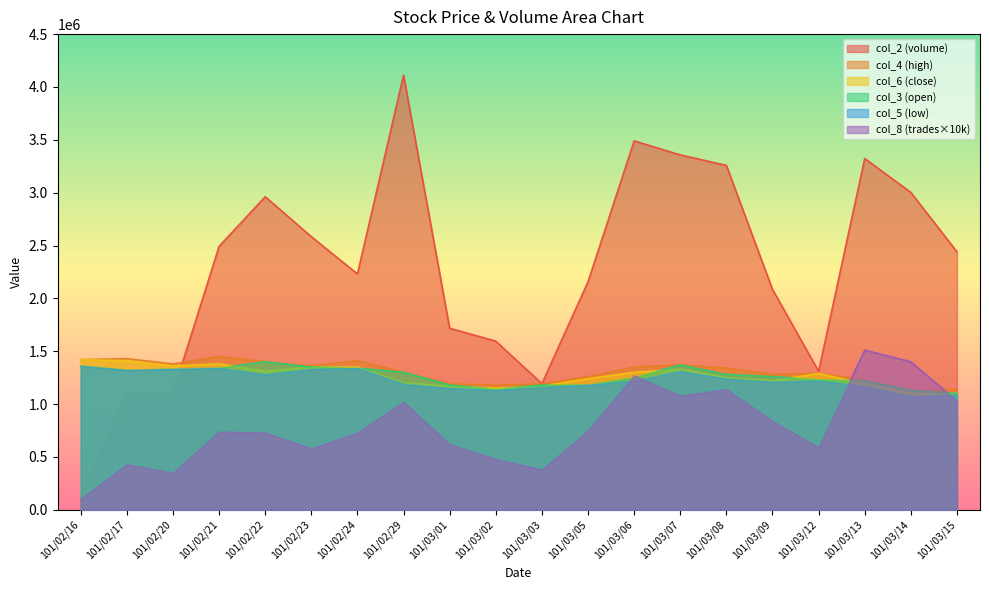

What are all the series names shown in the legend?

col_2 (volume), col_4 (high), col_6 (close), col_3 (open), col_5 (low), col_8 (trades×10k)